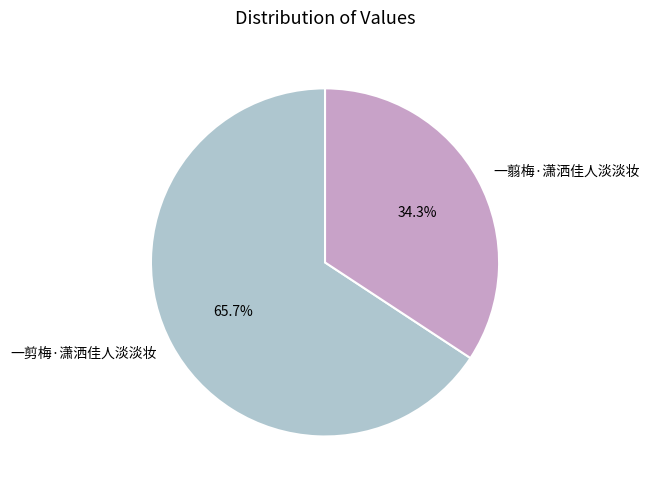

What is the majority slice?

一剪梅·潇洒佳人淡淡妆